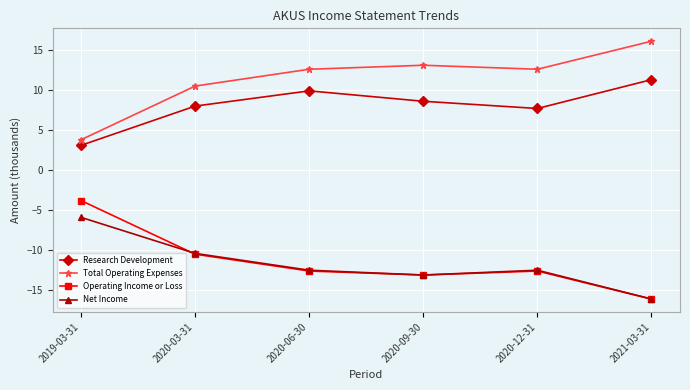

What is the total value across all series at 2021-03-31?

-4.8